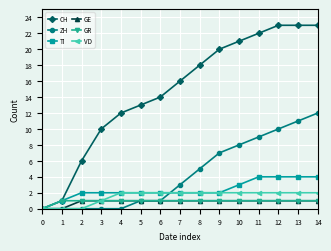

What is the maximum value shown in the chart?

23